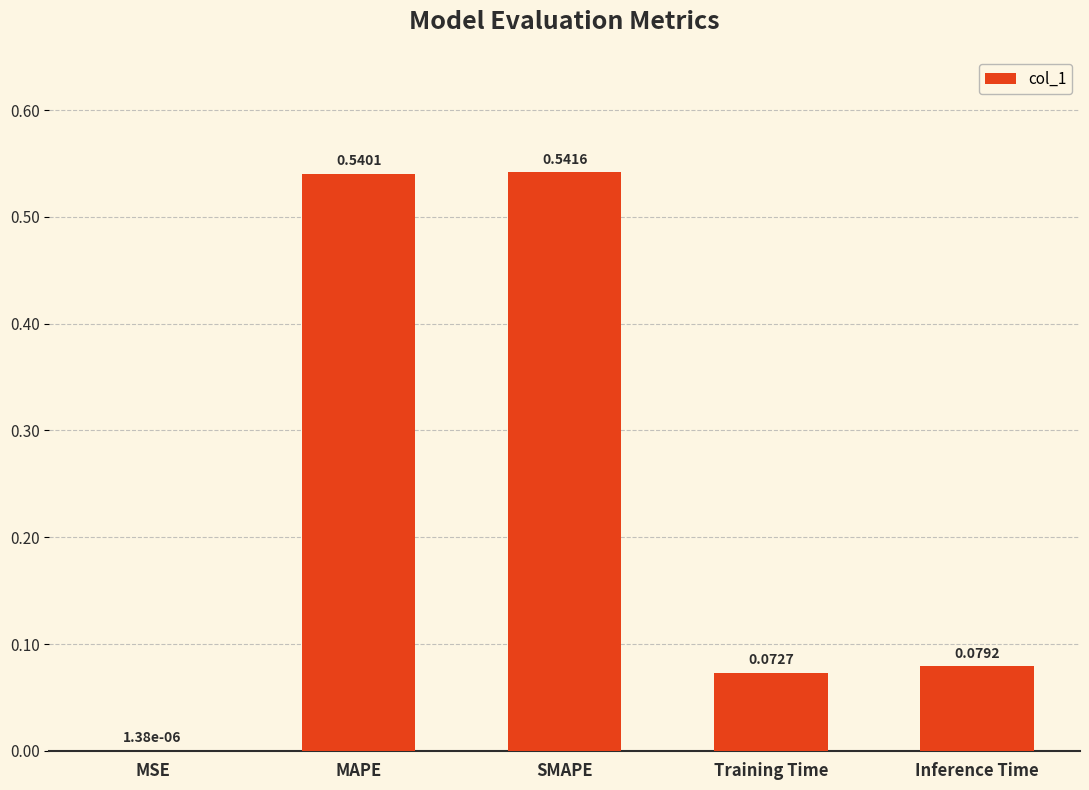

Which has a higher value, SMAPE or Inference Time?

SMAPE